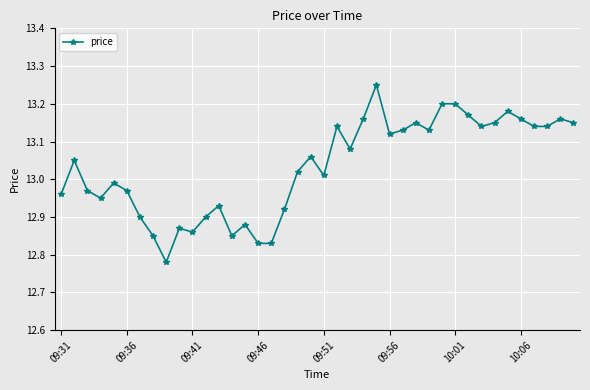

What is the sum of all values?

521.3